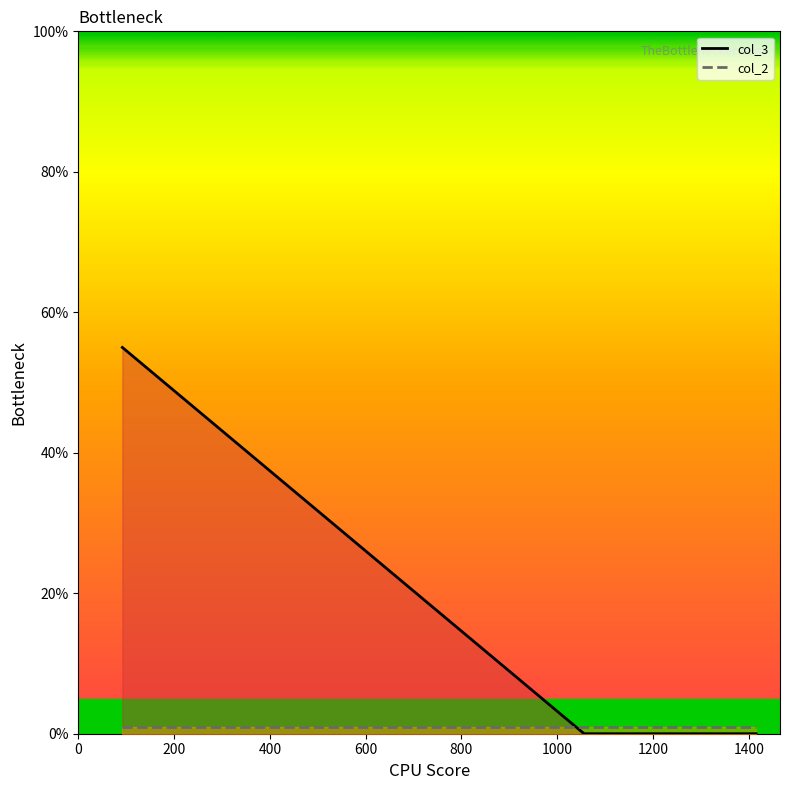

List the labels in order of col_3 value, largest first.

0, 200, 400